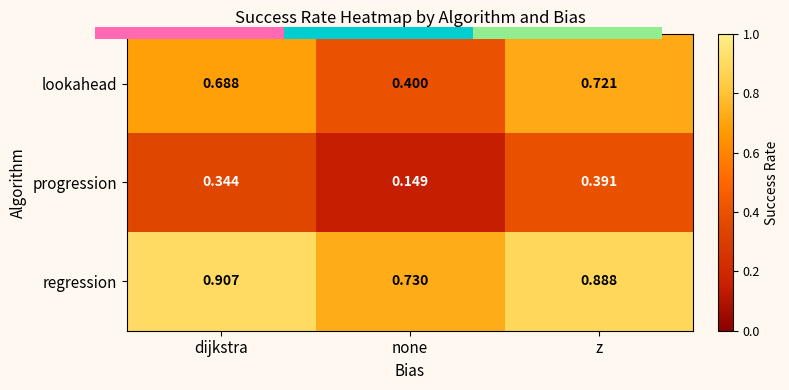

Where is progression nearest to the value 0?

none